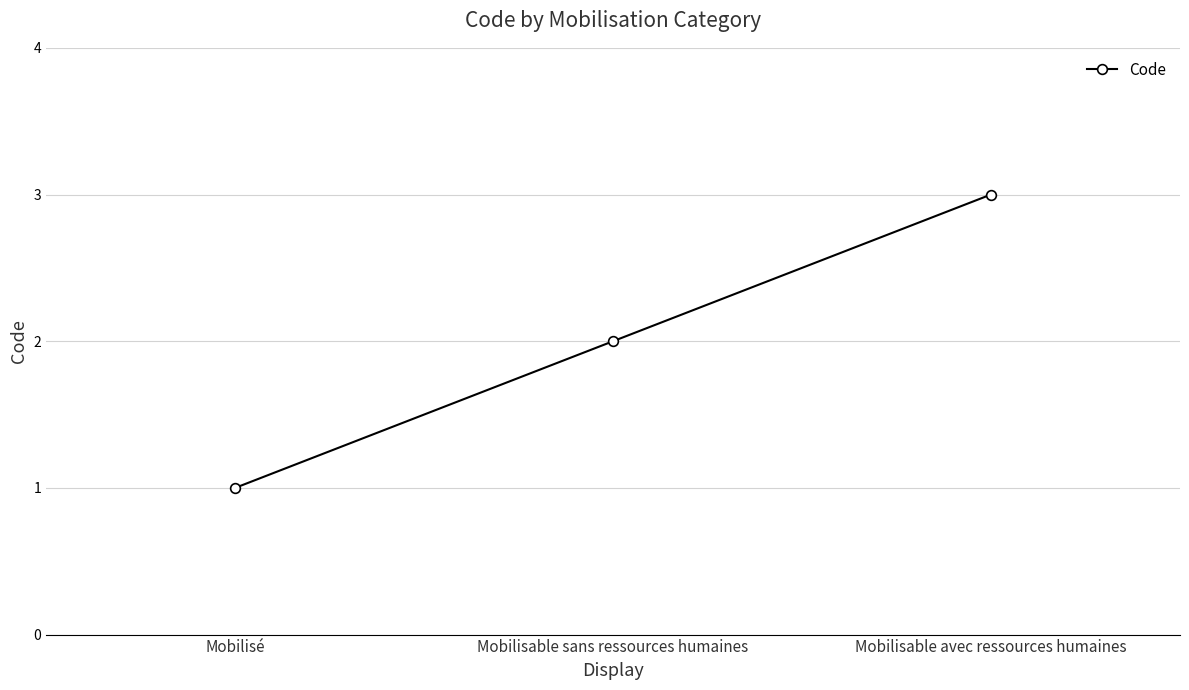

The value at Mobilisé is 1. True or false?

True